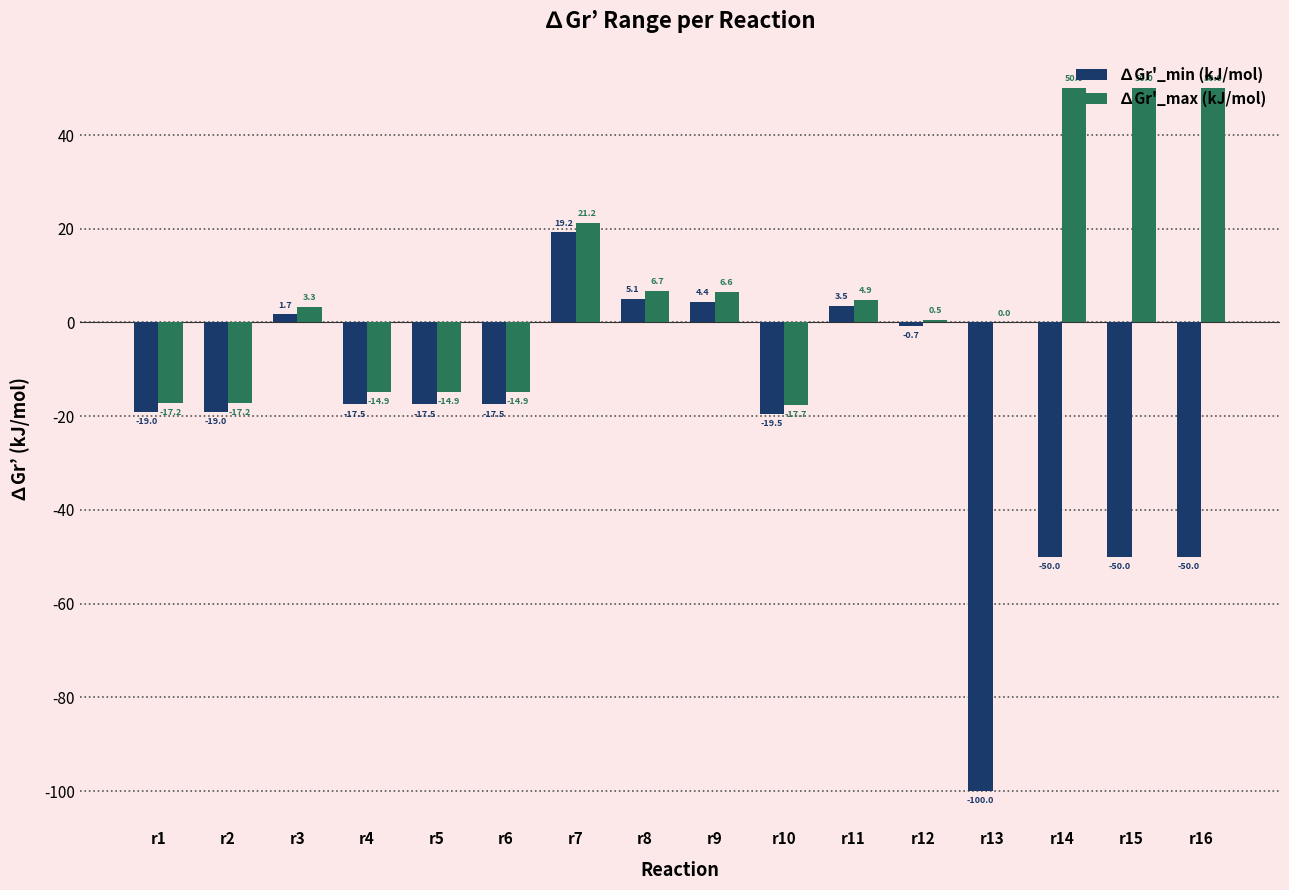

True or false: ∆Gr'_max (kJ/mol) has a value of 72.6 at r16.

False